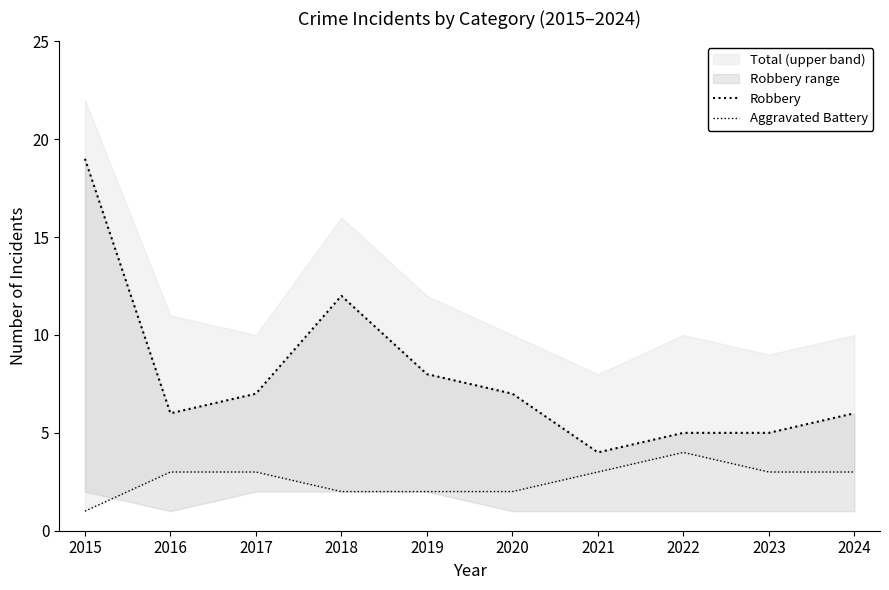

At 2024, list the series in order from largest to smallest.

Robbery, Aggravated Battery